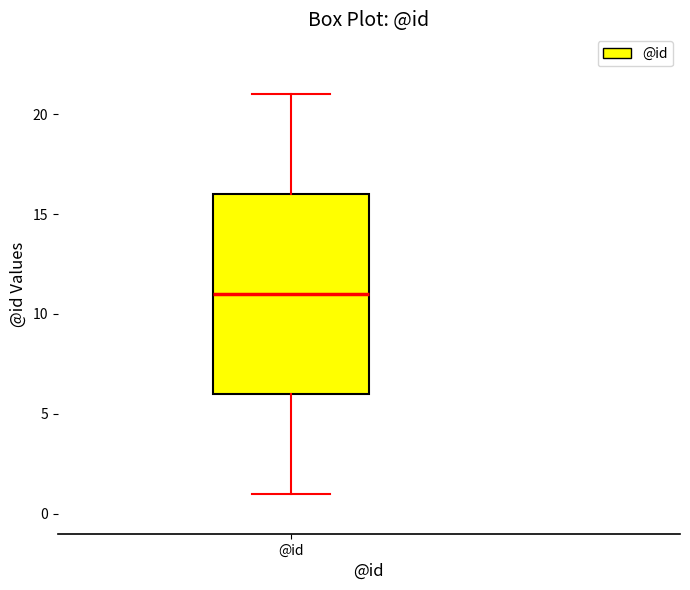

Transcribe this box plot: give where the median line is, the range the box spans, and where the two whiskers end, as read against the y-axis. The values are not printed on the chart, so give them approximately, as read against the axis.

median 11, box 6 to 16, whiskers 1 to 21